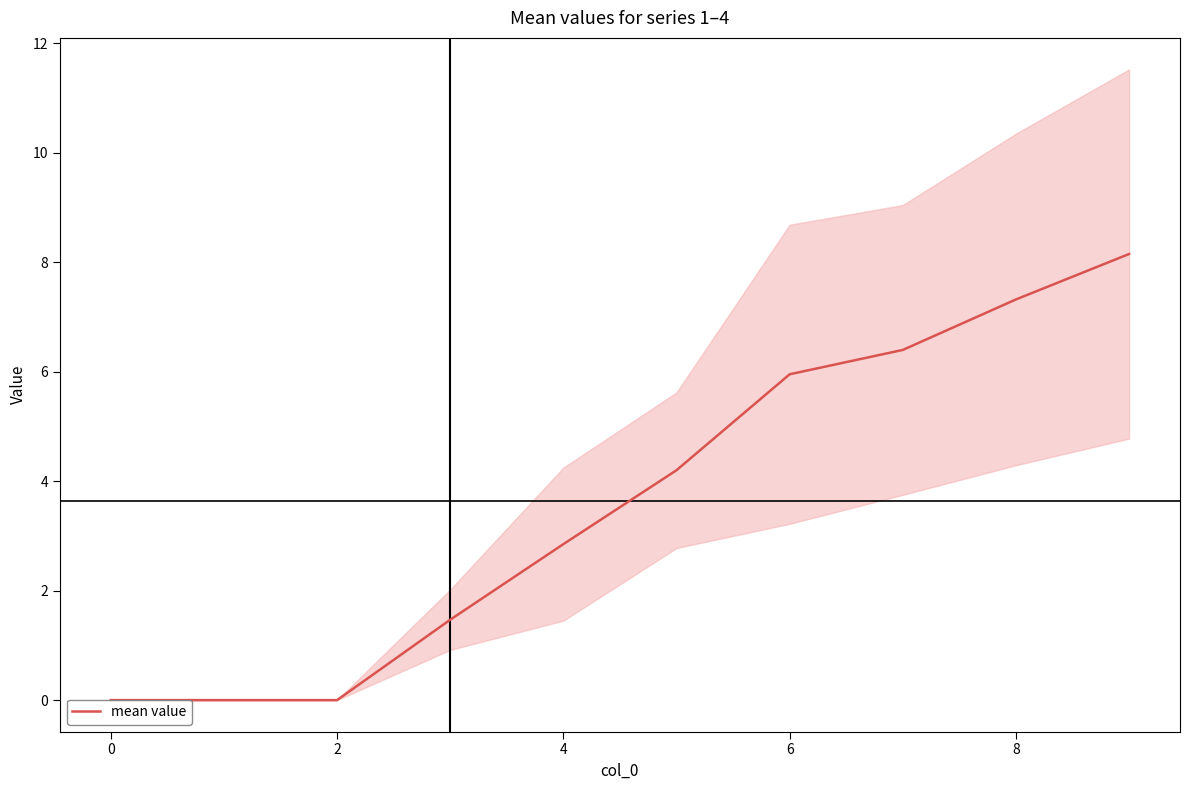

True or false: there are more than 2 points higher than both neighbors.

False